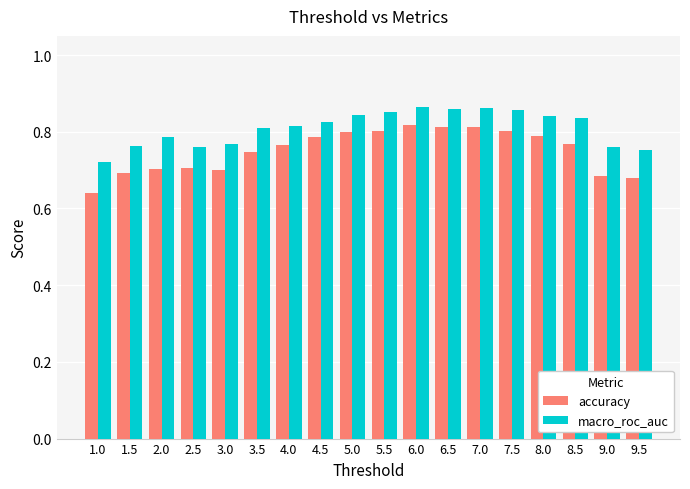

What is the difference between the maximum and minimum values in the accuracy series?

0.2